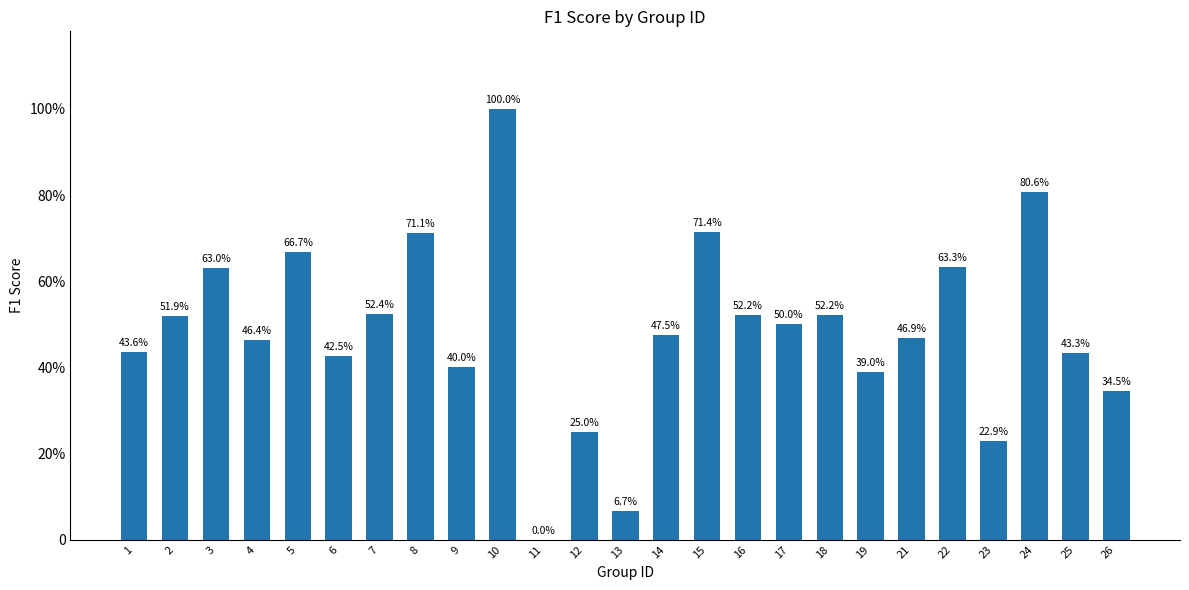

Does the chart contain any negative values?

No